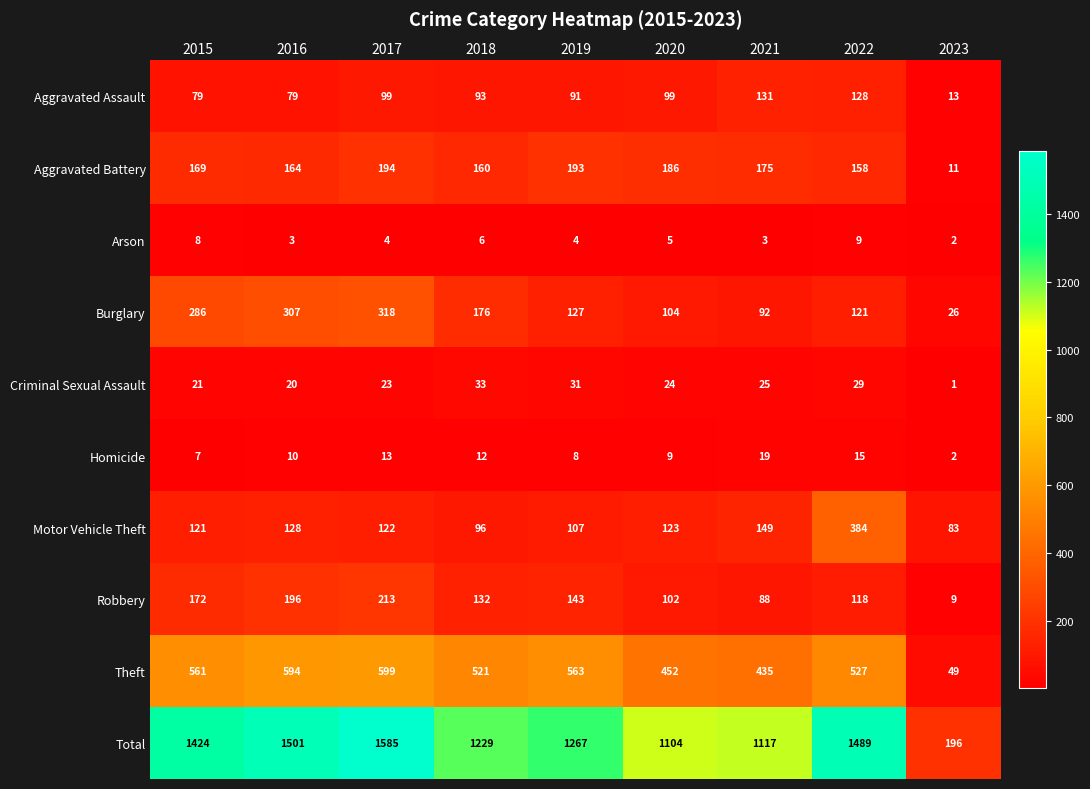

Count the number of data series in this chart.

10